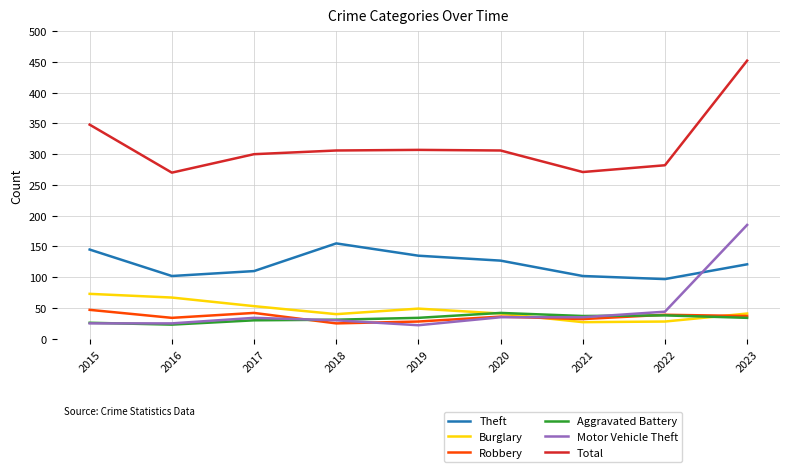

Is the value of Total at 2017 greater than the value of Robbery at 2019?

Yes